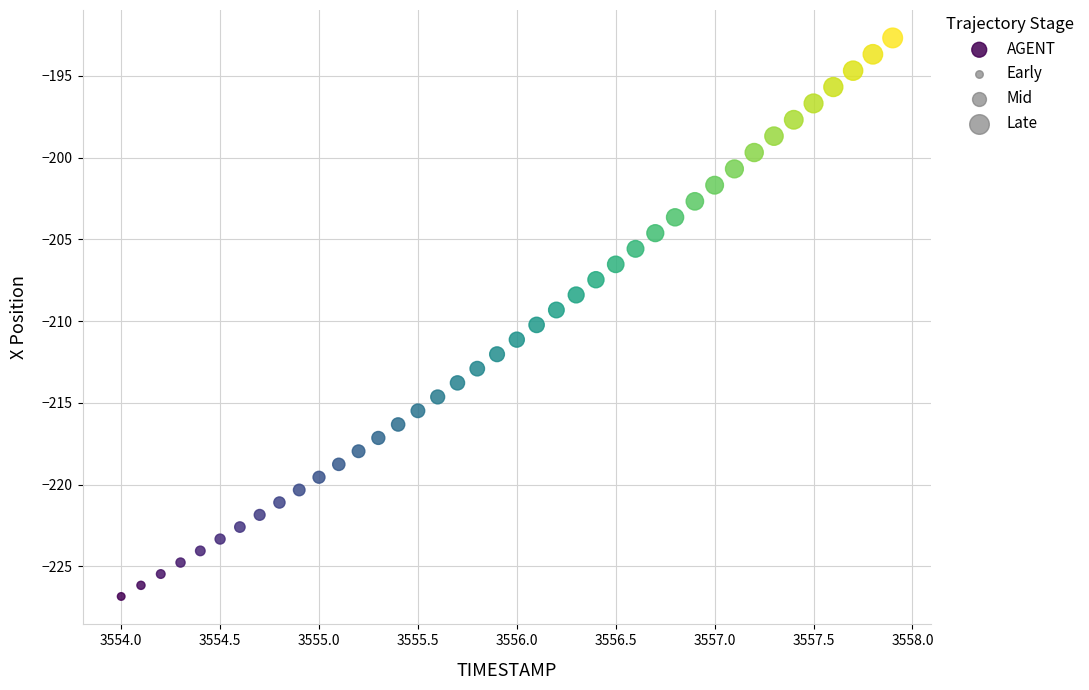

What is the range of X values (max minus min)?

3.9